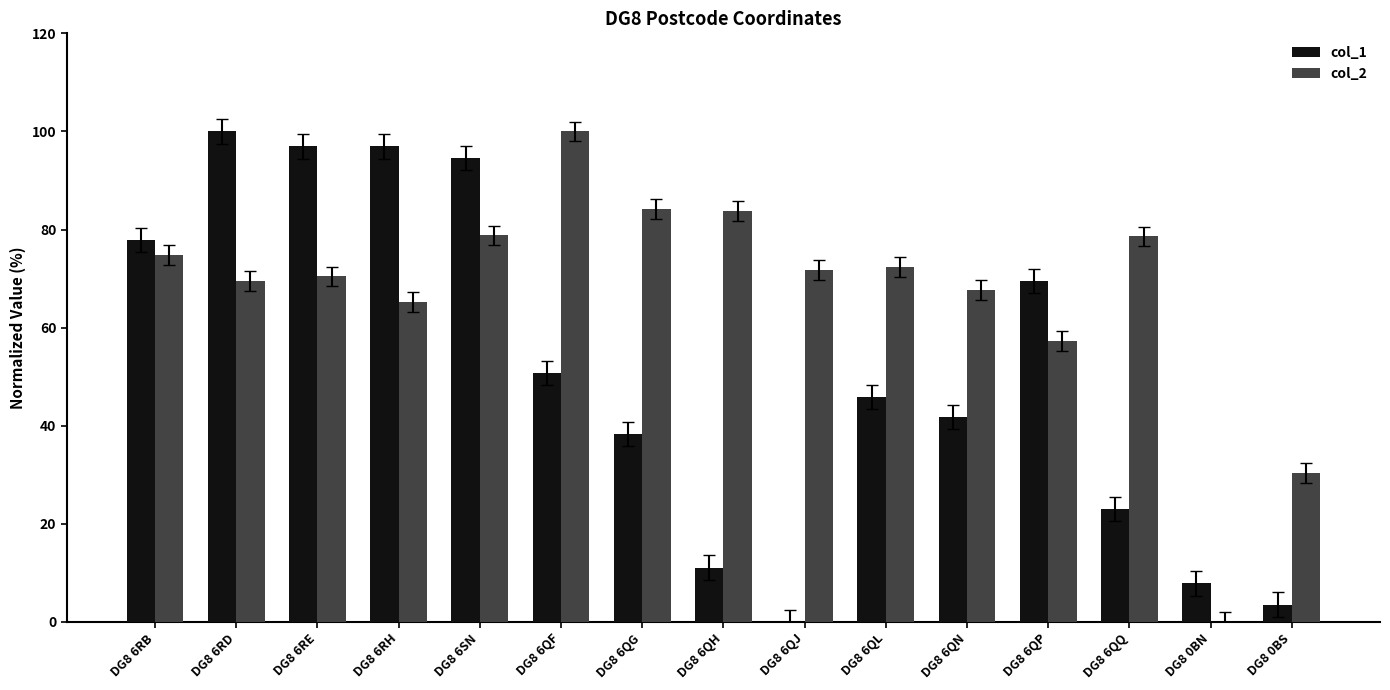

What is the greatest value displayed?

100.0